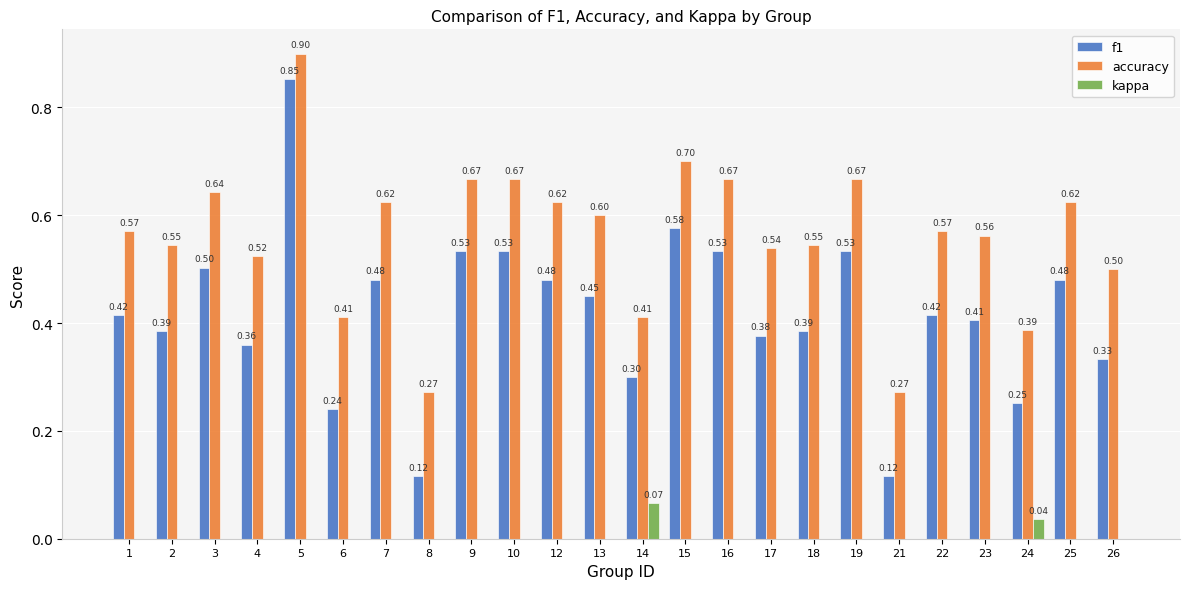

What is the sum of all f1 values?

10.1